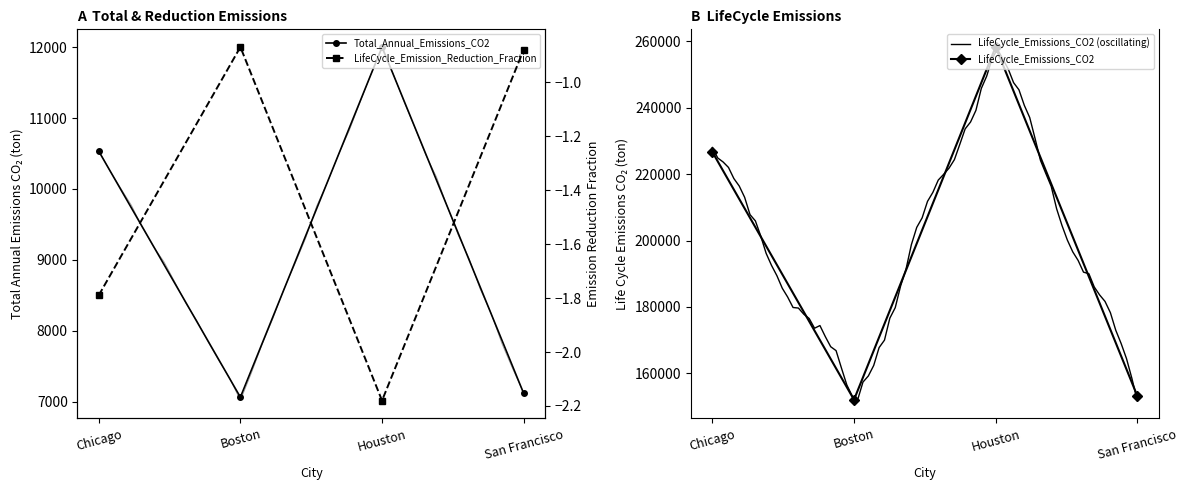

True or false: LifeCycle_Emission_Reduction_Fraction and LifeCycle_Emissions_CO2 intersect in this chart.

False